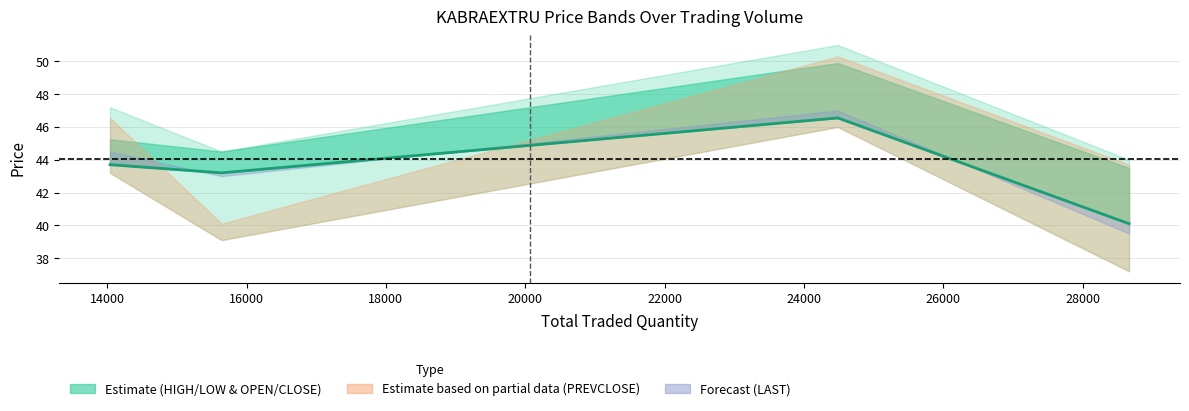

What is the difference between the second highest and second lowest values?

0.5